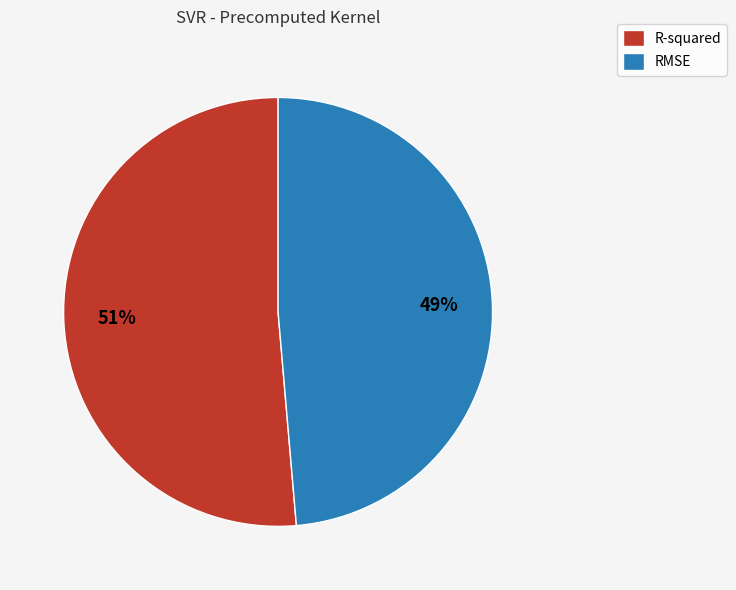

Which category has the biggest portion of the pie?

R-squared